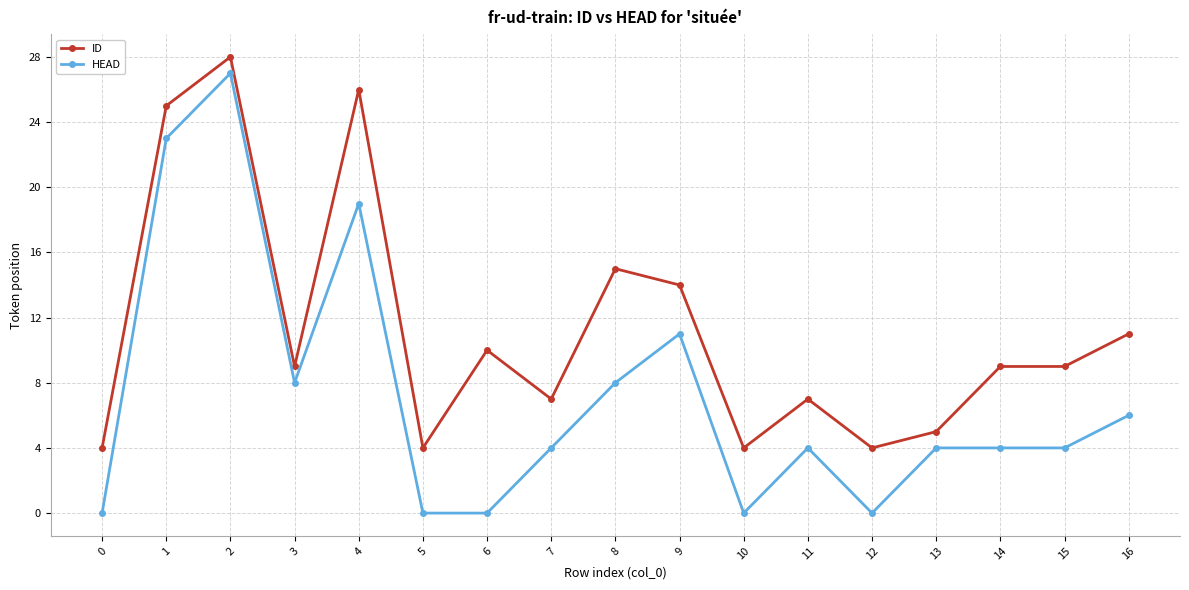

What is the average value of the ID series?

11